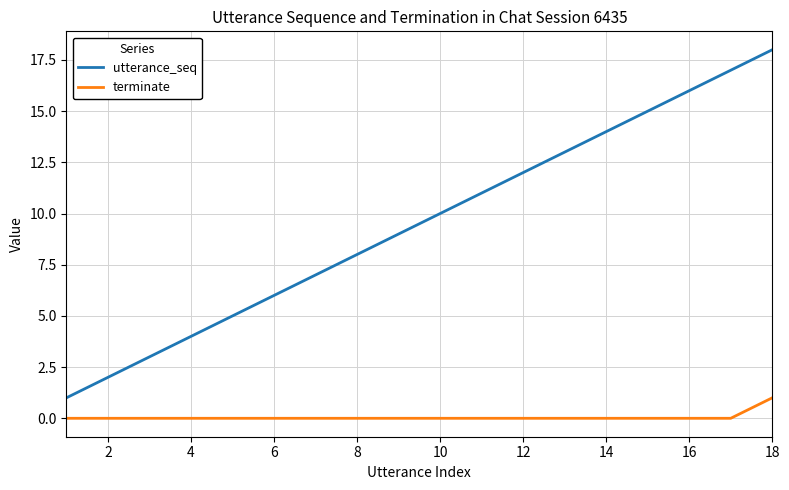

List the series in order of their peak value, lowest first.

terminate, utterance_seq